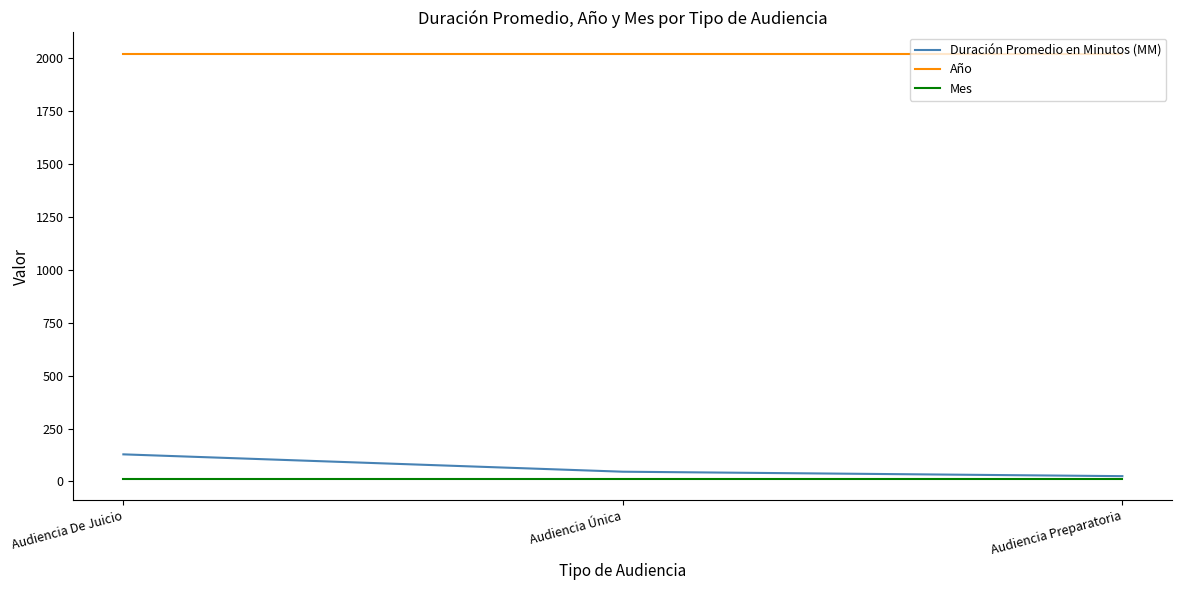

At which label does Duración Promedio en Minutos (MM) reach its peak?

Audiencia De Juicio